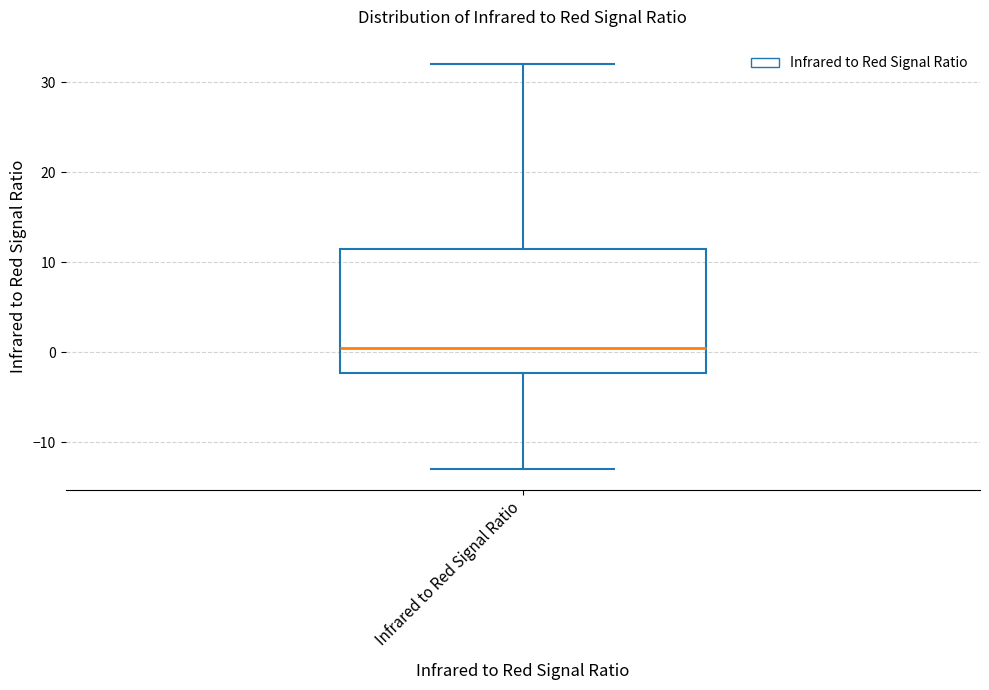

Transcribe this box plot: give where the median line is, the range the box spans, and where the two whiskers end, as read against the y-axis. The values are not printed on the chart, so give them approximately, as read against the axis.

median 1, box -2 to 12, whiskers -13 to 32